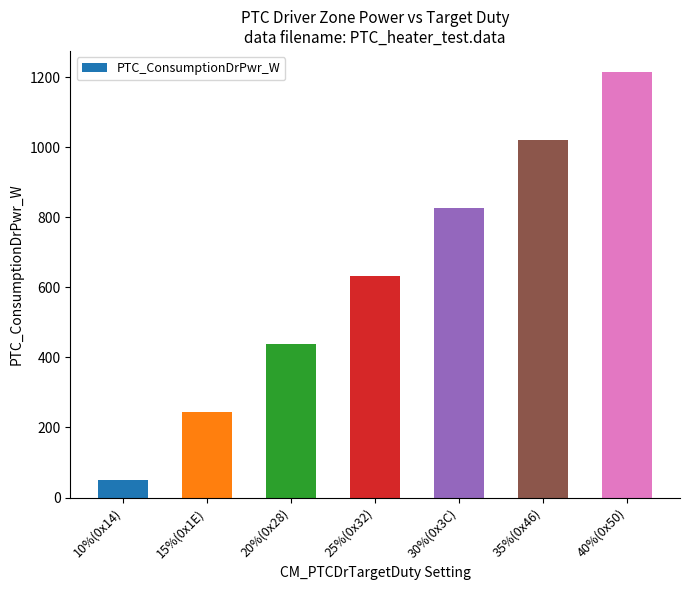

At which category does the chart reach its minimum across all series?

10%(0x14)